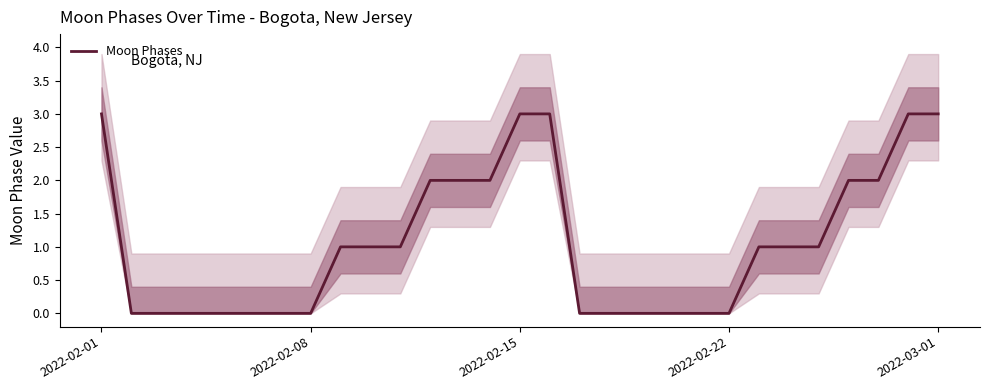

Reading right to left, transcribe all the data shown in this chart.

3	3	2	2	1	1	1	0	0	0	0	0	0	3	3	2	2	2	1	1	1	0	0	0	0	0	0	0	3